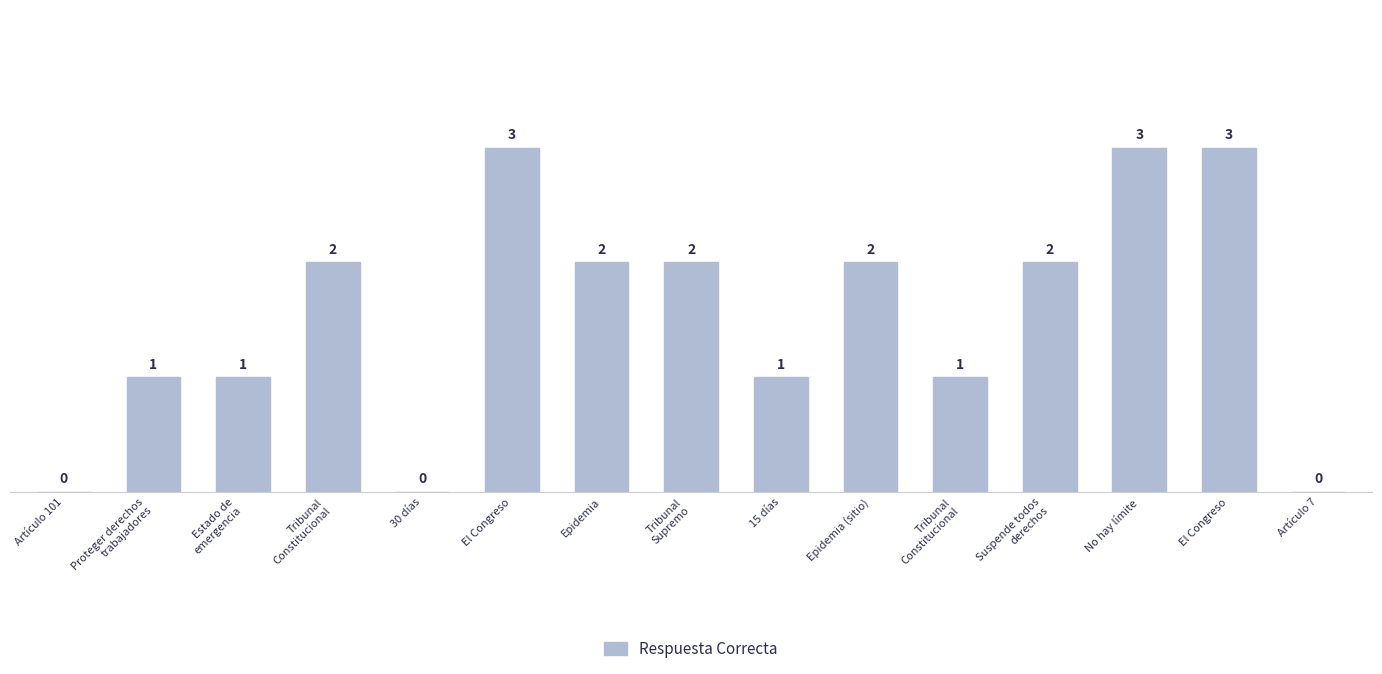

List the labels in order of value, largest first.

El Congreso, No hay límite, El Congreso, Tribunal
Constitucional, Epidemia, Tribunal
Supremo, Epidemia (sitio), Suspende todos
derechos, Proteger derechos
trabajadores, Estado de
emergencia, 15 días, Tribunal
Constitucional, Artículo 101, 30 días, Artículo 7